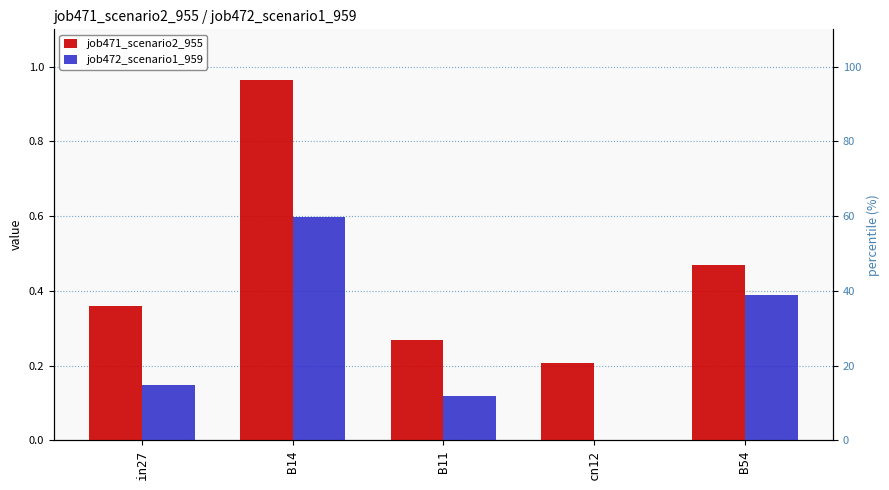

What is the sum of all job471_scenario2_955 values?

2.3